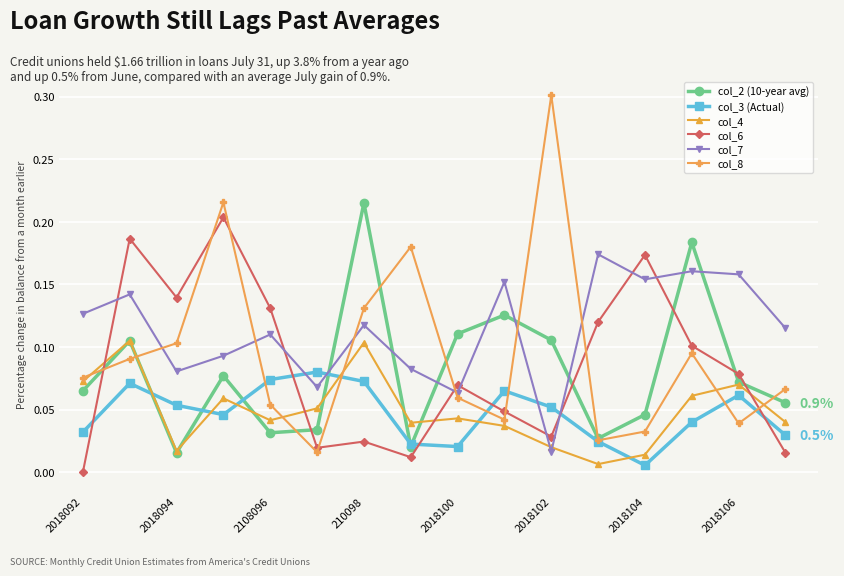

What are all the series names shown in the legend?

col_2 (10-year avg), col_3 (Actual), col_4, col_6, col_7, col_8